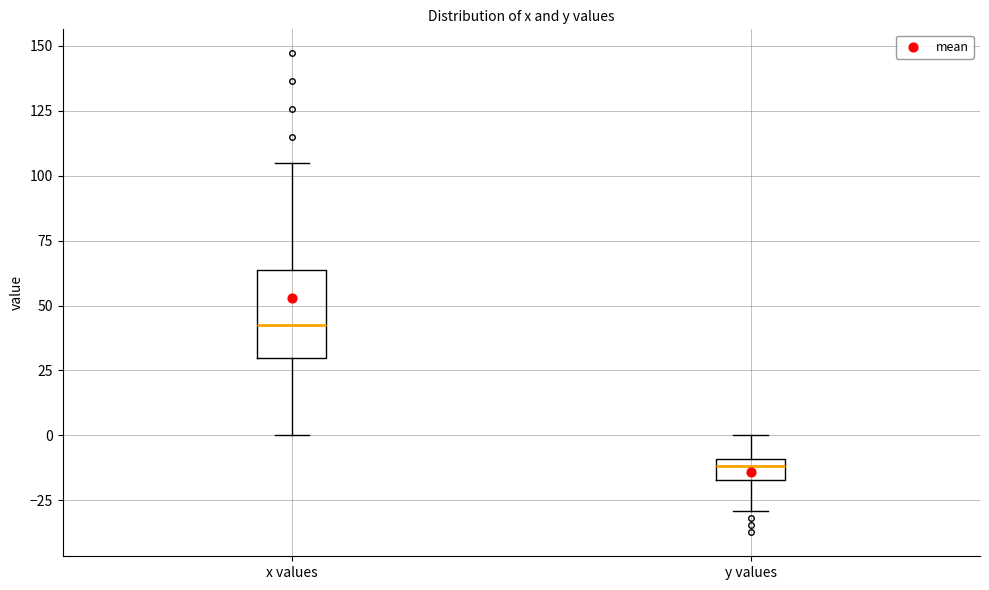

Reading left to right, transcribe this box plot: for each box, give where its median line is, the range the box spans, and where its two whiskers end, as read against the y-axis. The values are not printed on the chart, so give them approximately, as read against the axis.

x values: median 45, box 30 to 65, whiskers 0 to 105
y values: median -10 (just below the box's upper edge), box -15 to -10, whiskers -30 to 0